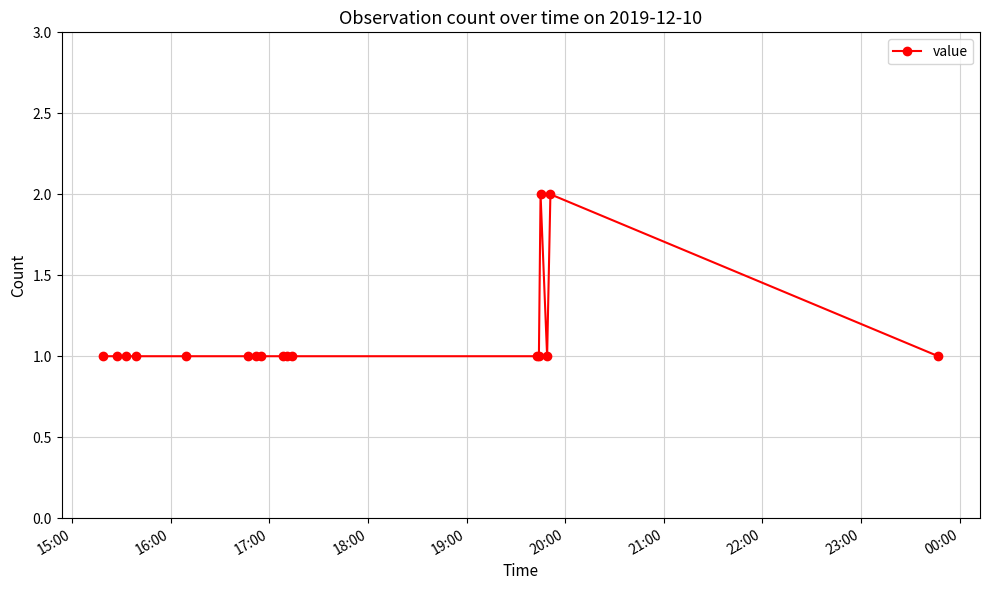

What is the sum of all values?

19